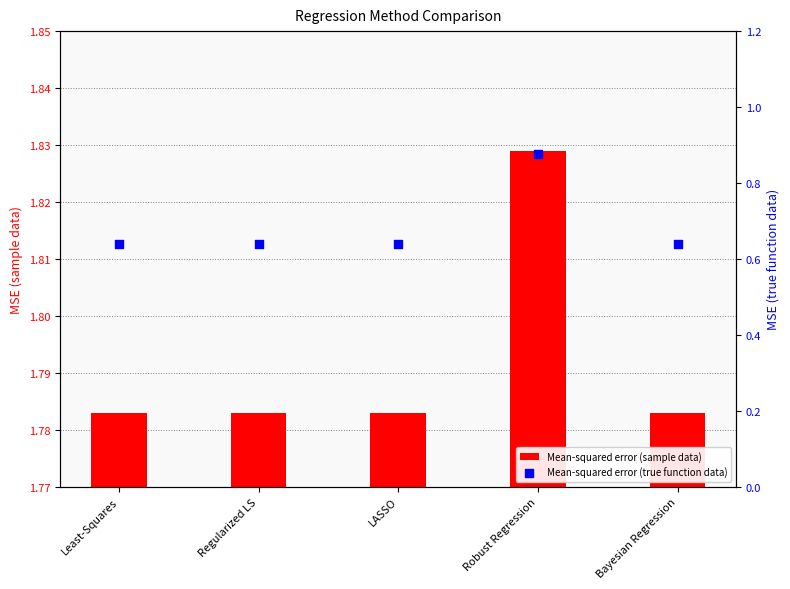

What is the total value across all series at Least-Squares?

2.4